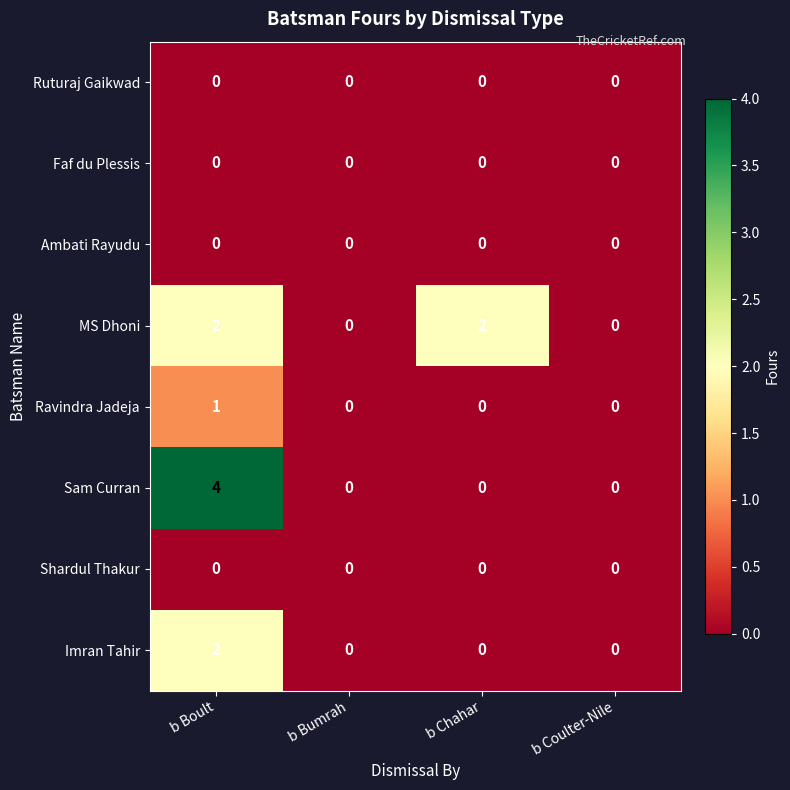

What is the spread (max minus min) of values at b Boult?

4